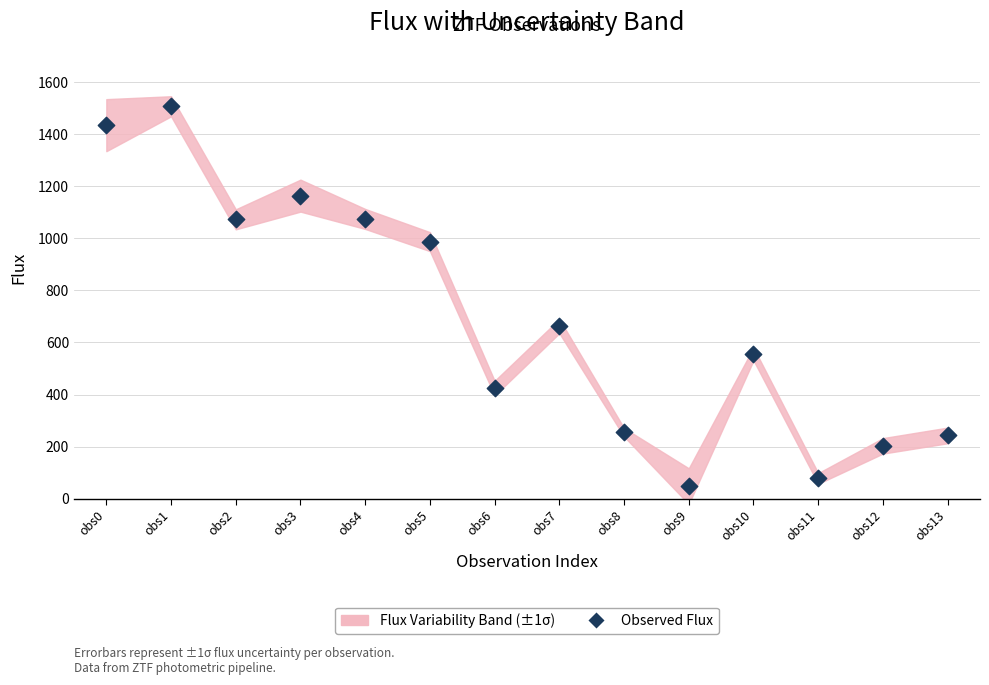

What Y value in the scatter plot is closest to 777?

662.7